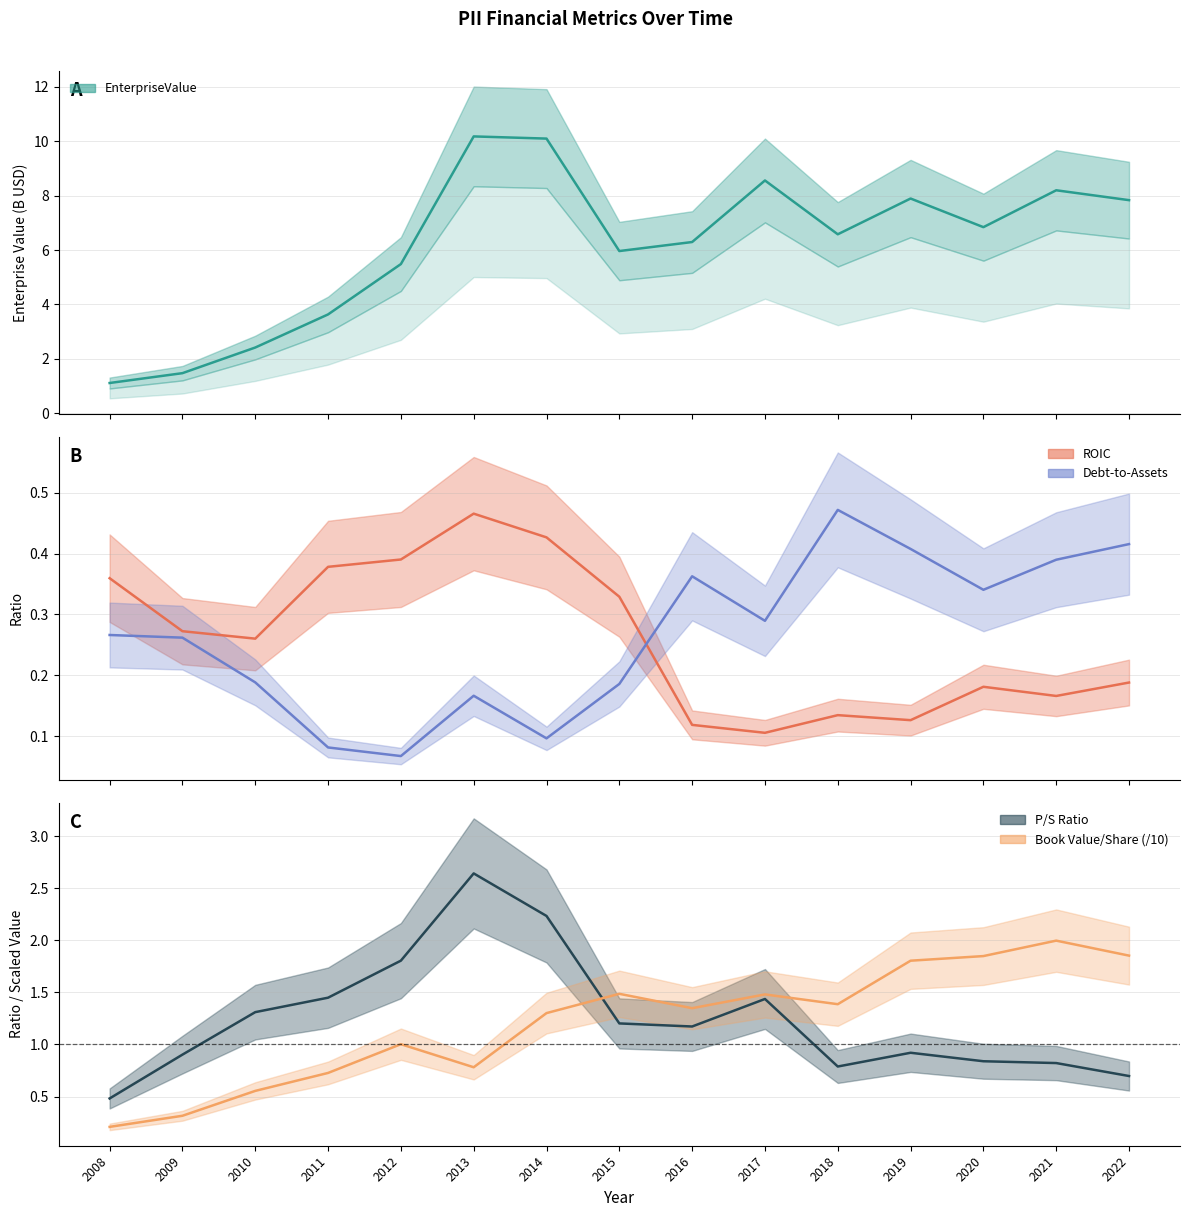

At which category is the sum across all series the highest?

2013